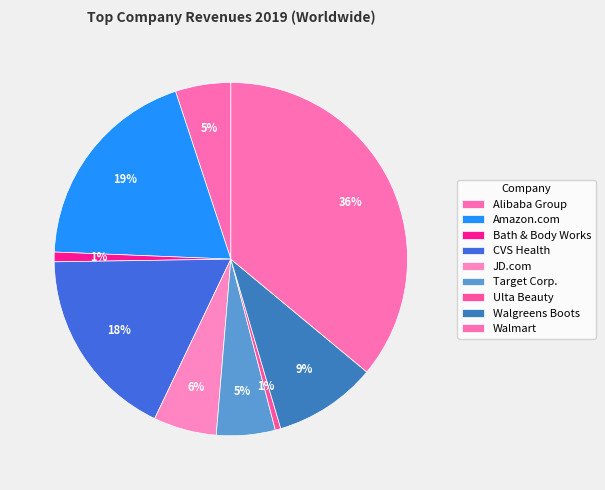

Which category has the smallest portion of the pie?

Ulta Beauty